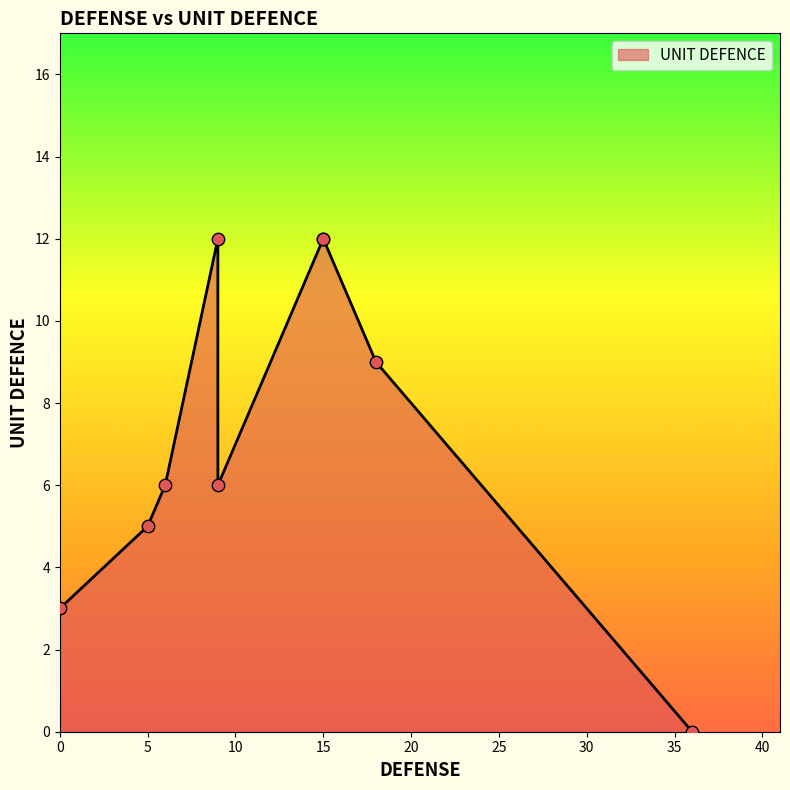

Which has a higher value, 12 or 8?

12